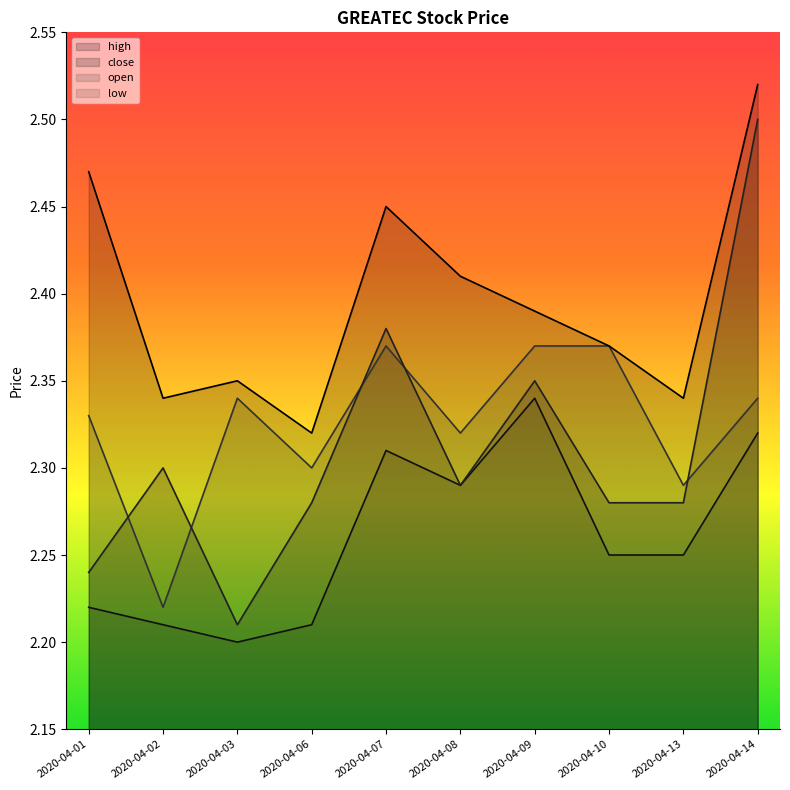

Rank the series at 2020-04-07 from lowest to highest value.

low, open, close, high